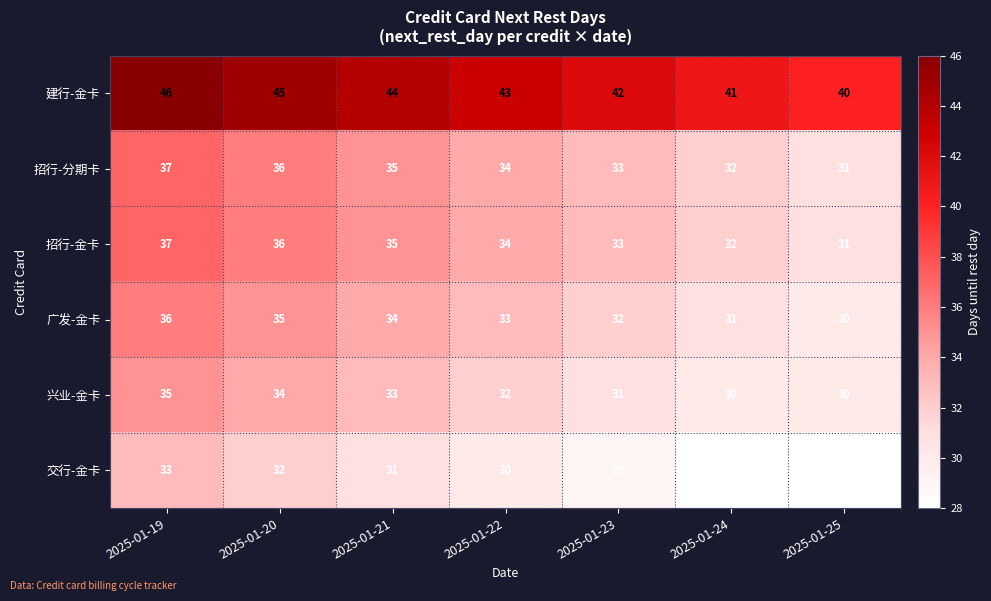

What is the difference between the second highest and minimum values in the 兴业-金卡 series?

4